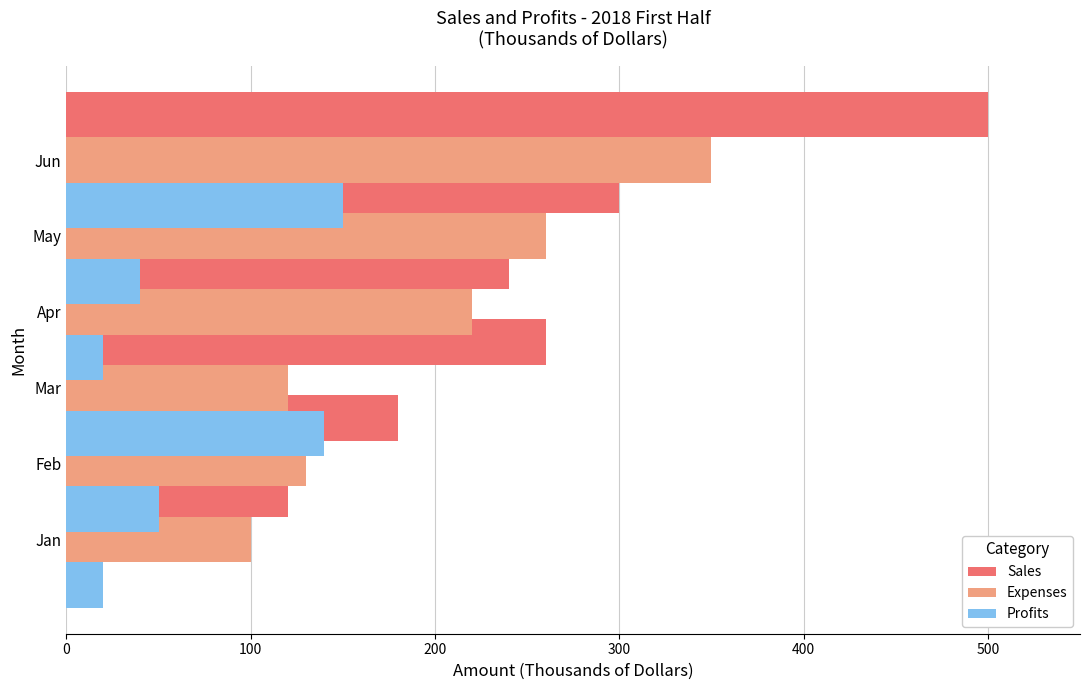

What are all the series names shown in the legend?

Sales, Expenses, Profits